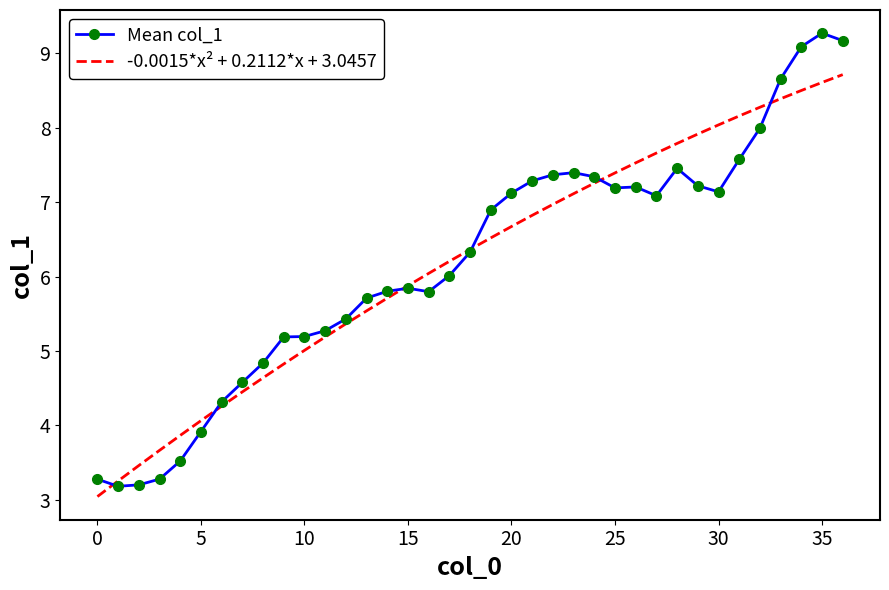

Which series has the widest spread of values?

Mean col_1